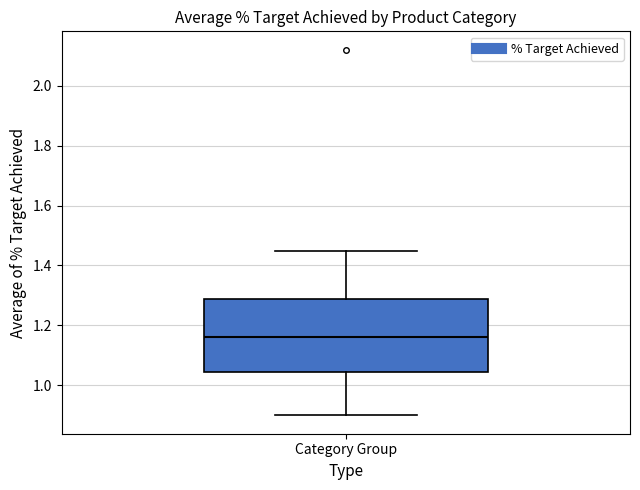

Read this box plot against the y-axis: the position of the median line, the range covered by the box, and the ends of both whiskers. The values are not printed on the chart, so give them approximately, as read against the axis.

median 1.16, box 1.04 to 1.28, whiskers 0.90 to 1.44